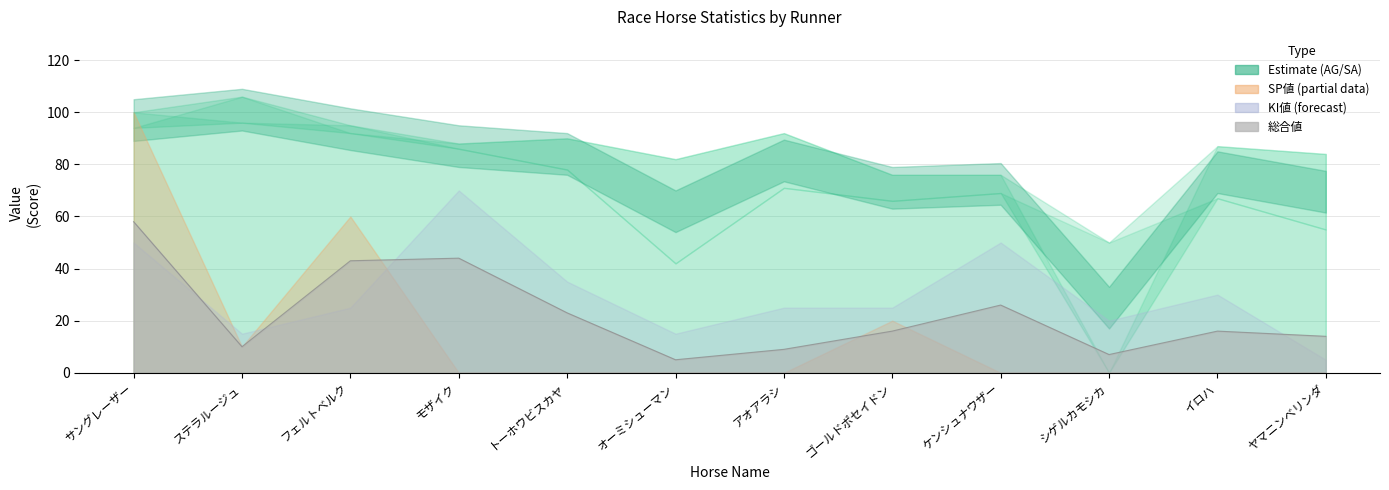

What is the label of the 5th point from the left?

トーホウビスカヤ